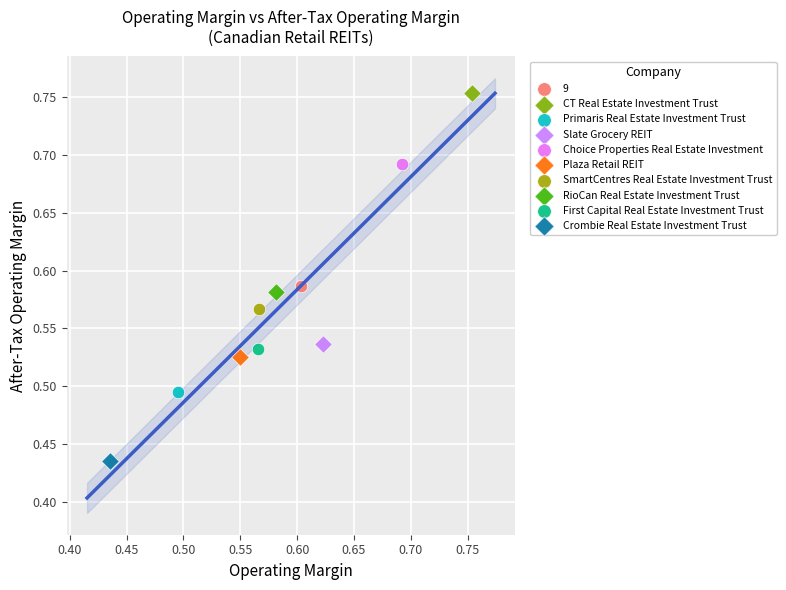

What are all the series names shown in the legend?

9, CT Real Estate Investment Trust, Primaris Real Estate Investment Trust, Slate Grocery REIT, Choice Properties Real Estate Investment, Plaza Retail REIT, SmartCentres Real Estate Investment Trust, RioCan Real Estate Investment Trust, First Capital Real Estate Investment Trust, Crombie Real Estate Investment Trust